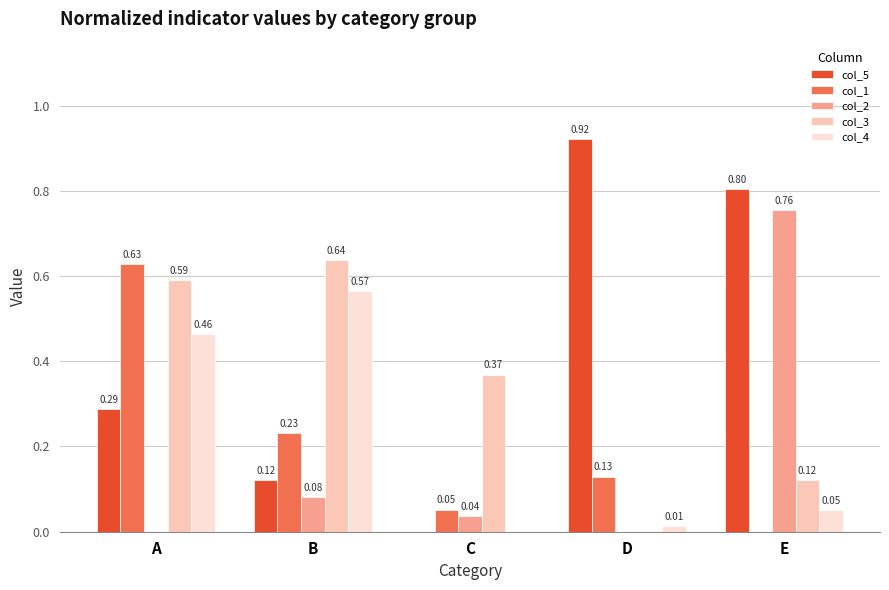

Between A and B, which series saw the biggest shift?

col_1